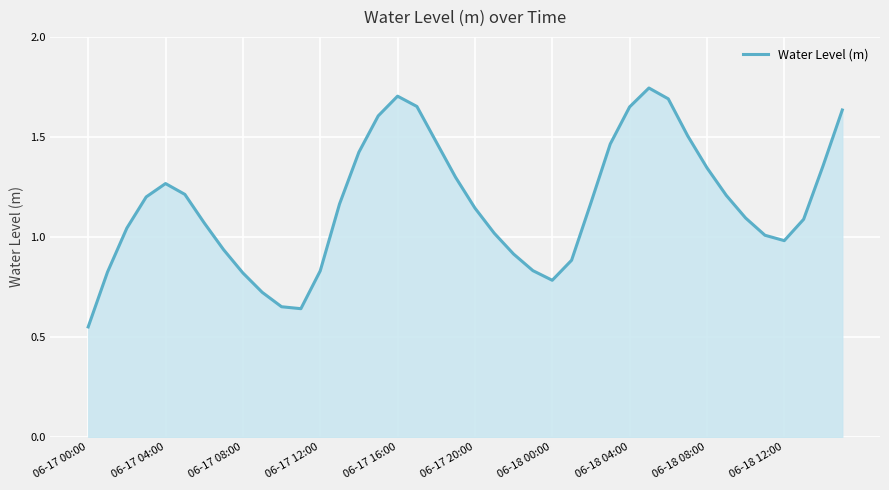

At which category does the chart reach its minimum across all series?

06-17 00:00